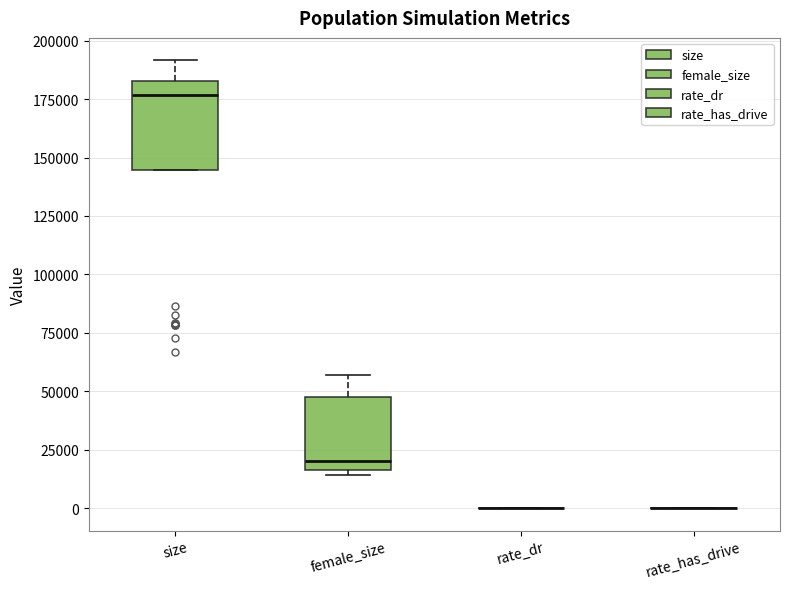

Comparing the boxes themselves (not the whiskers), which one is the tallest?

size